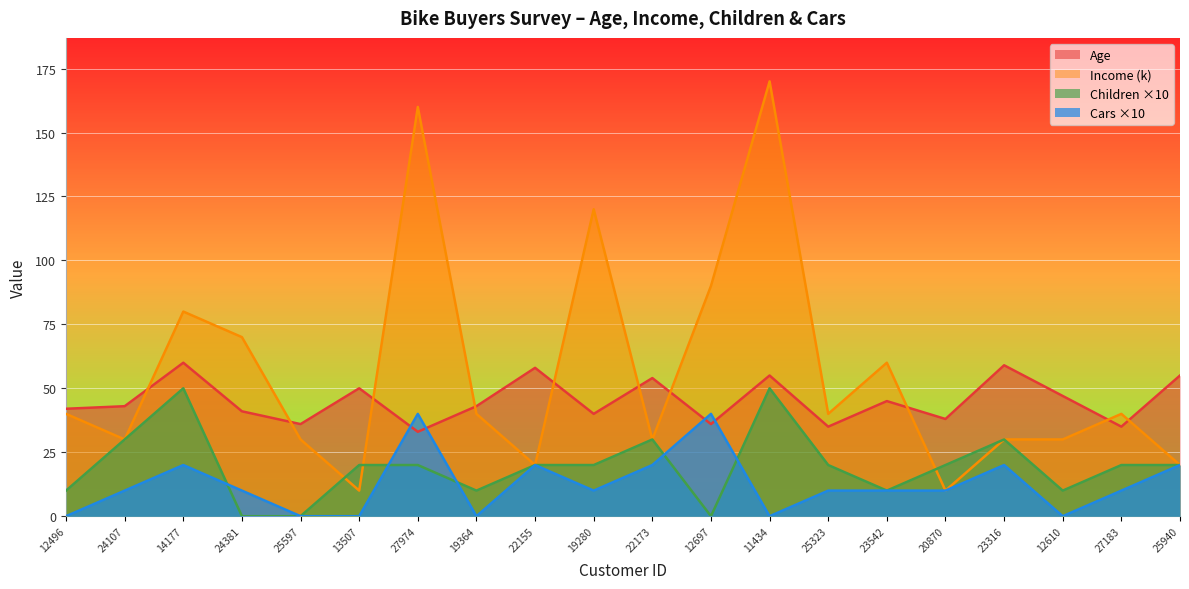

Where is Age nearest to the value 46?

23542